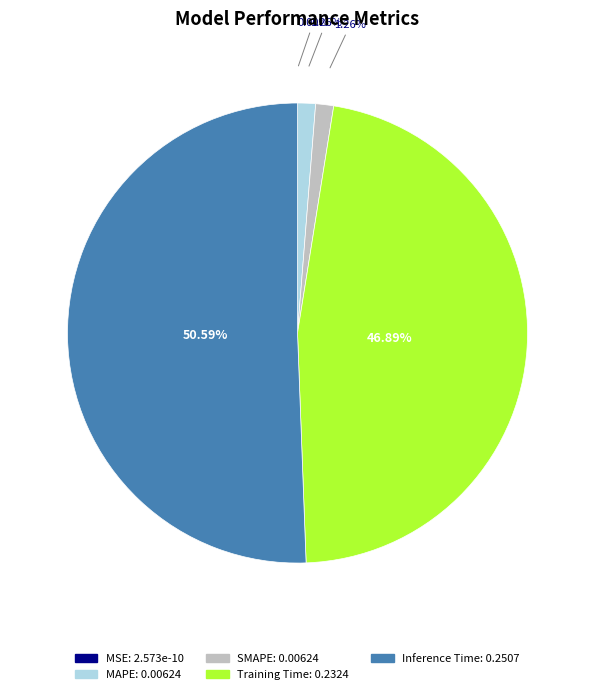

Which slice is the largest?

Inference Time